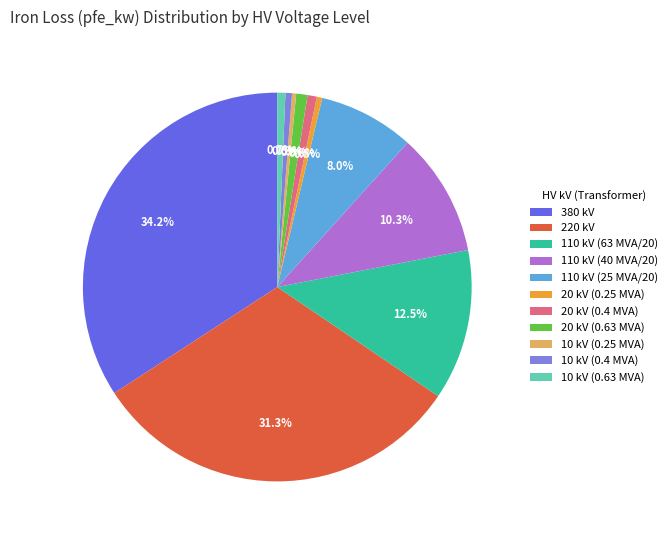

Does 110 kV (63 MVA/20) represent more than half of the total?

No